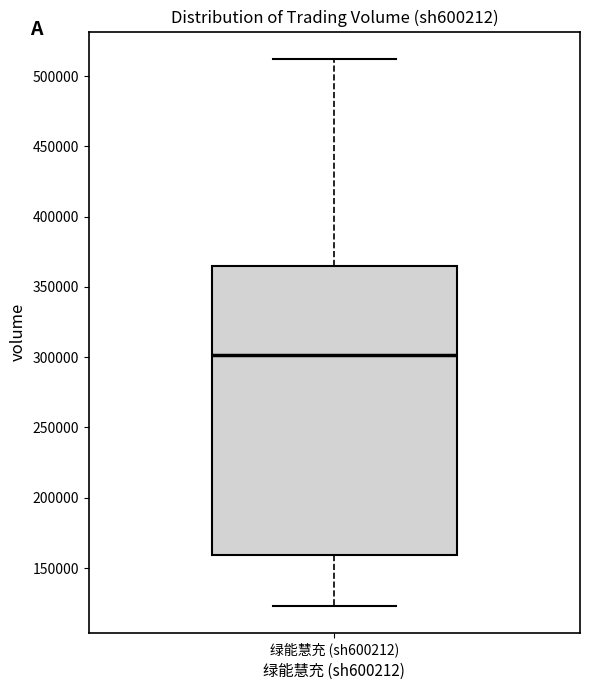

Read this box plot against the y-axis: the position of the median line, the range covered by the box, and the ends of both whiskers. The values are not printed on the chart, so give them approximately, as read against the axis.

median 300000, box 160000 to 365000, whiskers 125000 to 510000